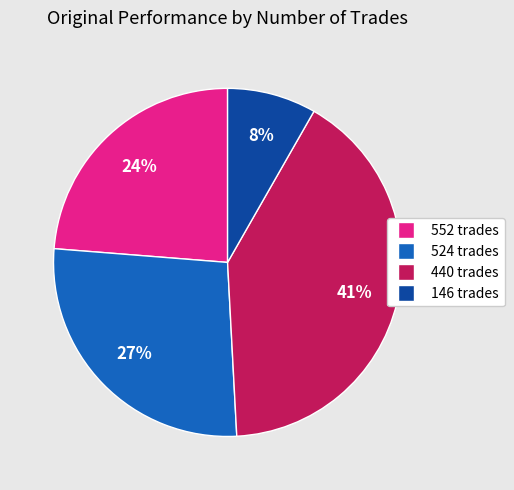

Which category has the biggest portion of the pie?

440 trades